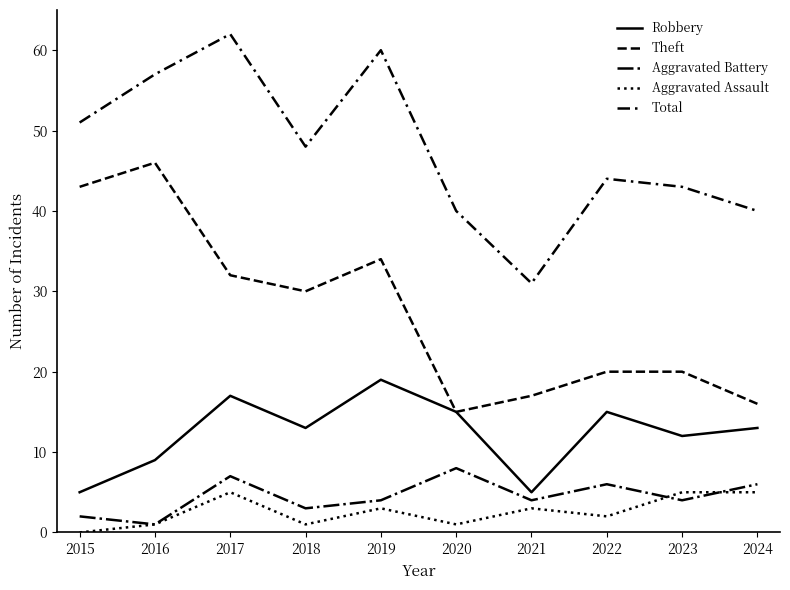

Which has a higher value, 2023 or 2020?

2020